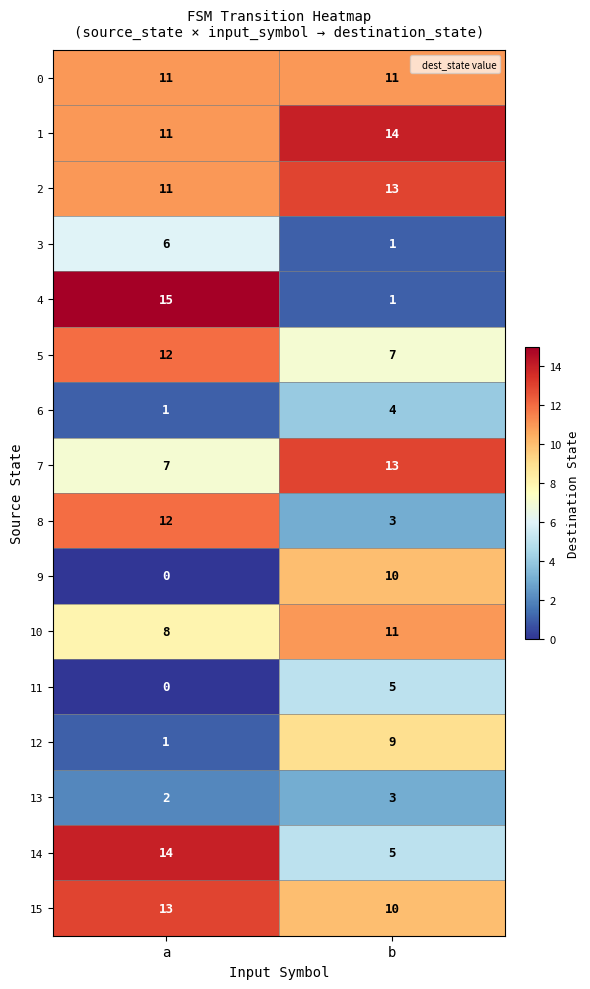

Which series has the largest total across all categories?

1